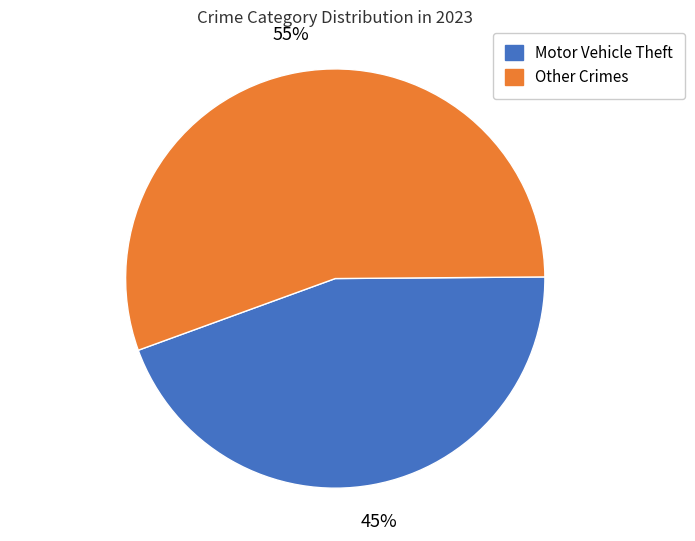

To the nearest percent, what is the average slice percentage?

50%